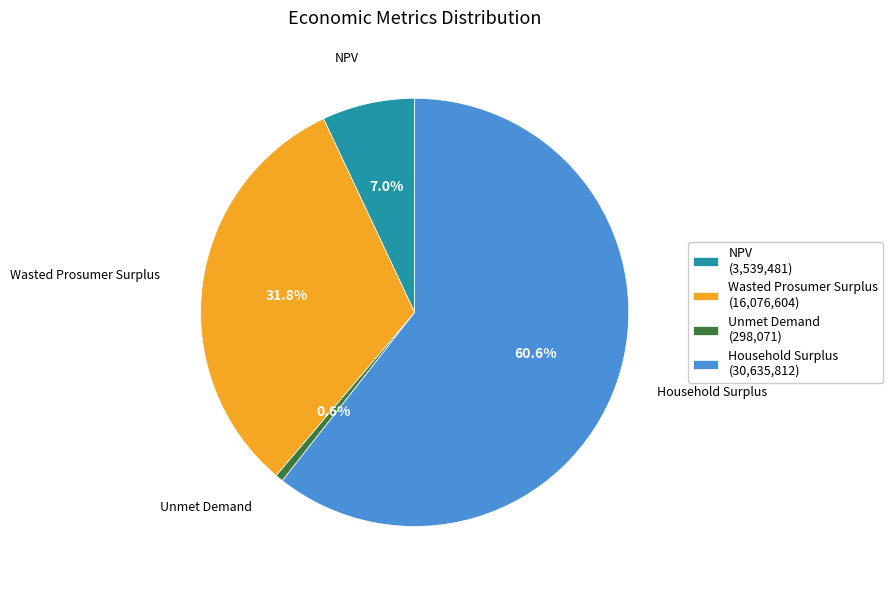

Which slice is the largest?

Household Surplus